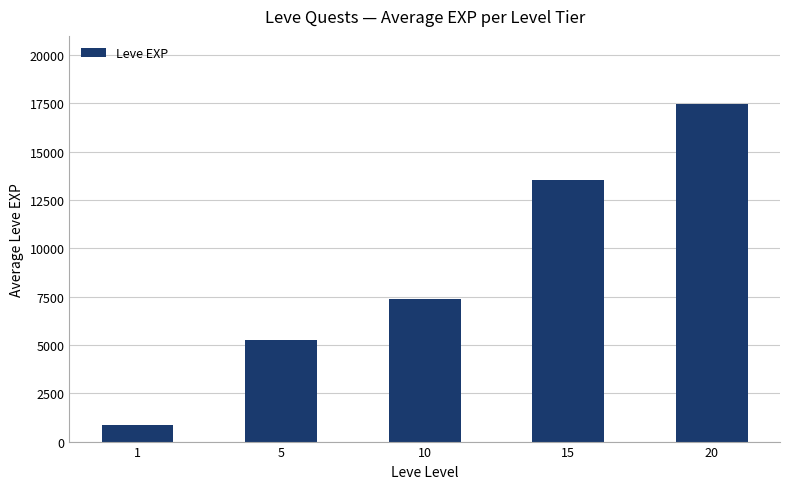

Rank the categories by value from highest to lowest.

20, 15, 10, 5, 1